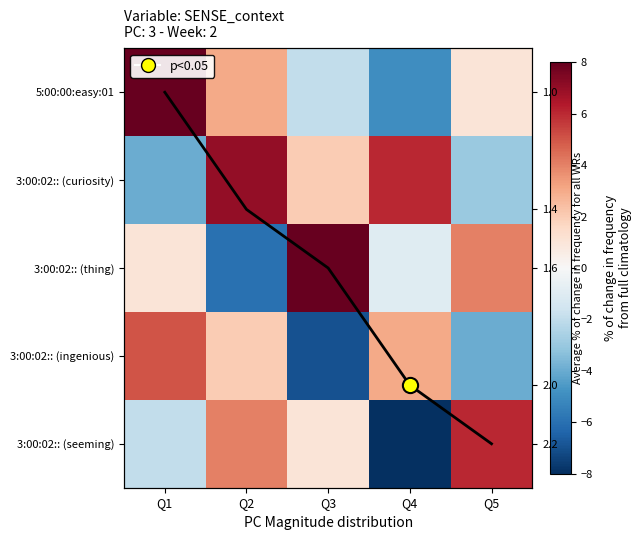

What is the lowest value of the 5:00:00:easy:01 series?

-5.0